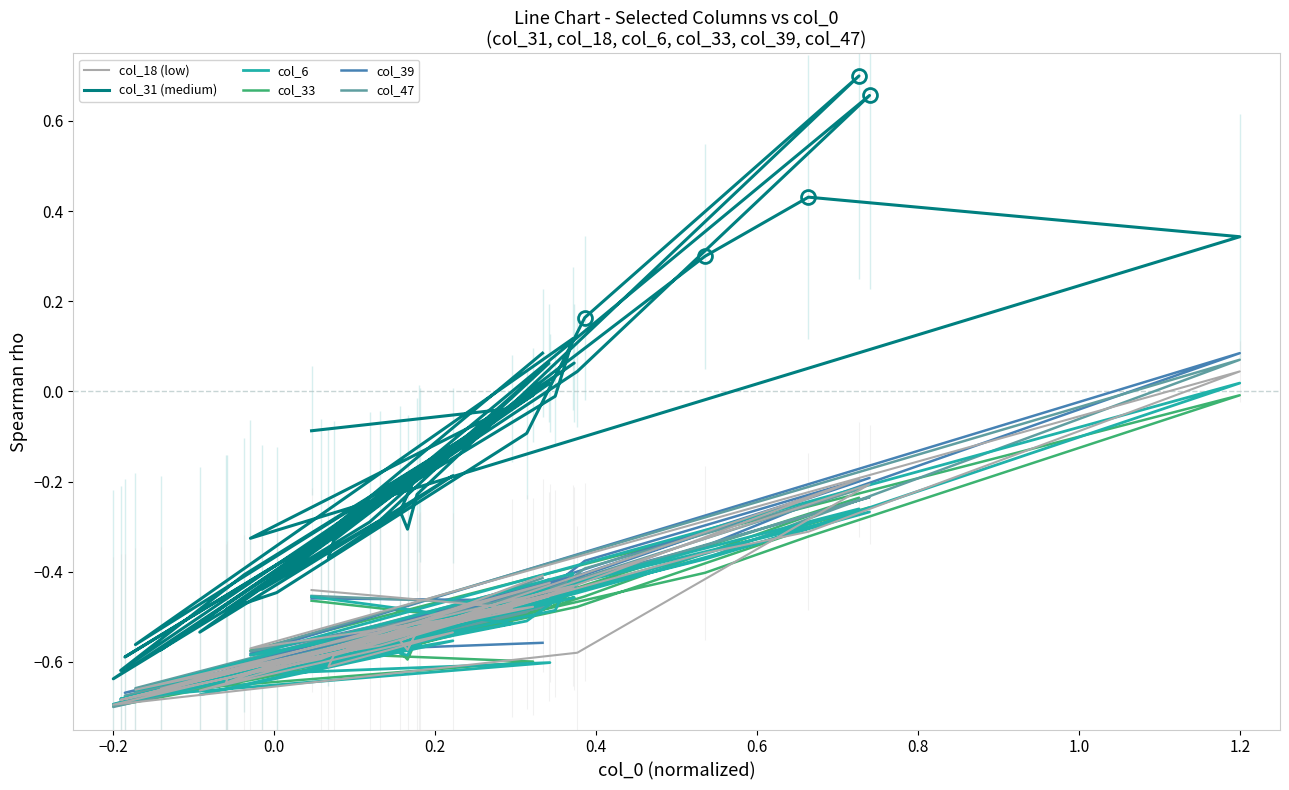

Is it true that col_31 (medium) equals 0.1 at 0.4?

True